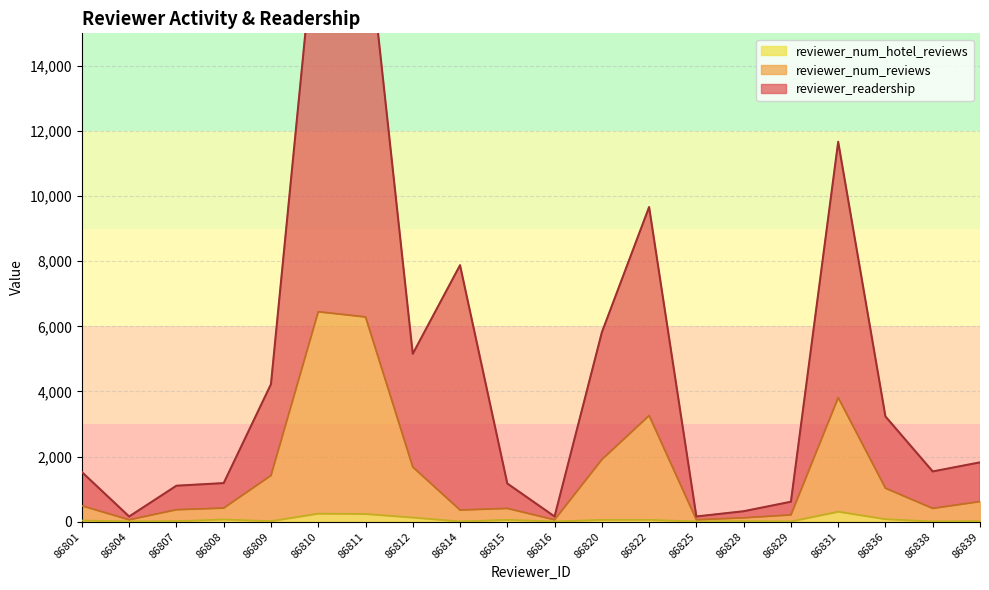

What is the value of the reviewer_readership point at the 17th from the left?

11668